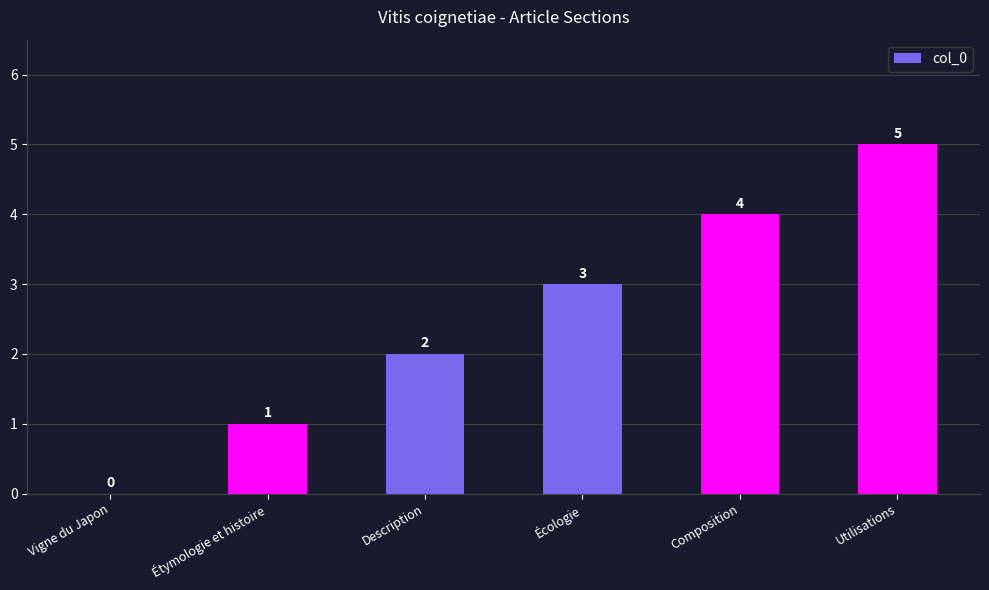

Where is the data nearest to the value 2?

Description